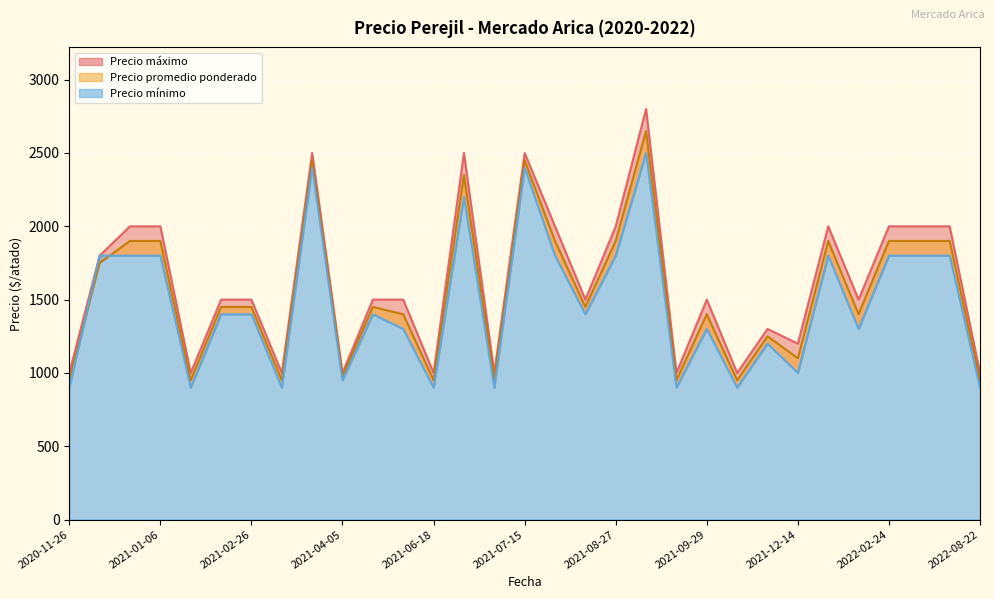

True or false: Precio promedio ponderado and Precio máximo intersect in this chart.

False